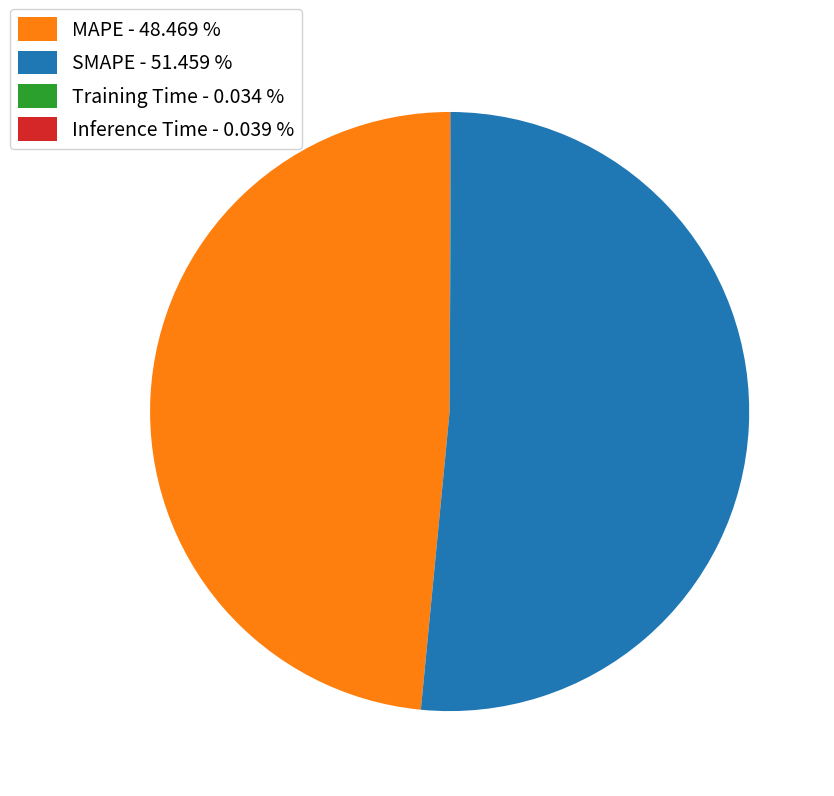

Which category accounts for the majority?

SMAPE